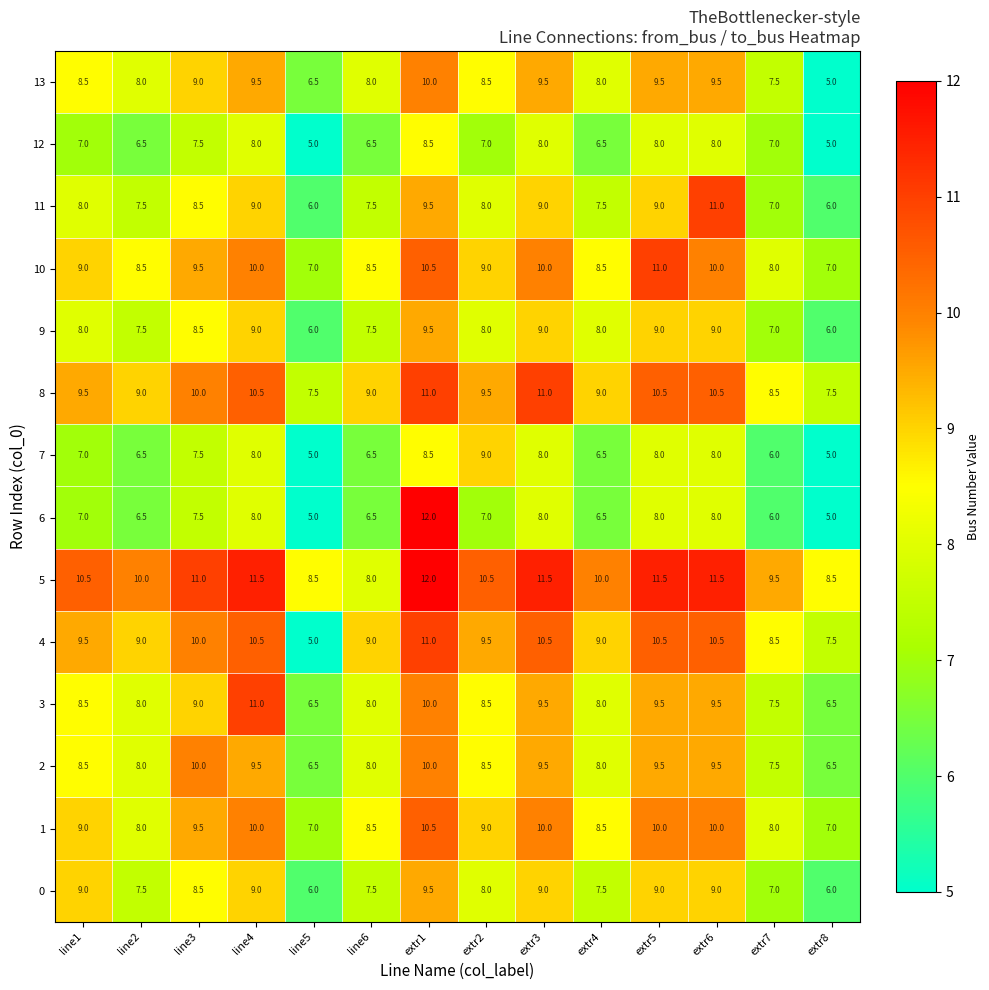

What is the difference between the 3 values at extr3 and extr1?

0.5